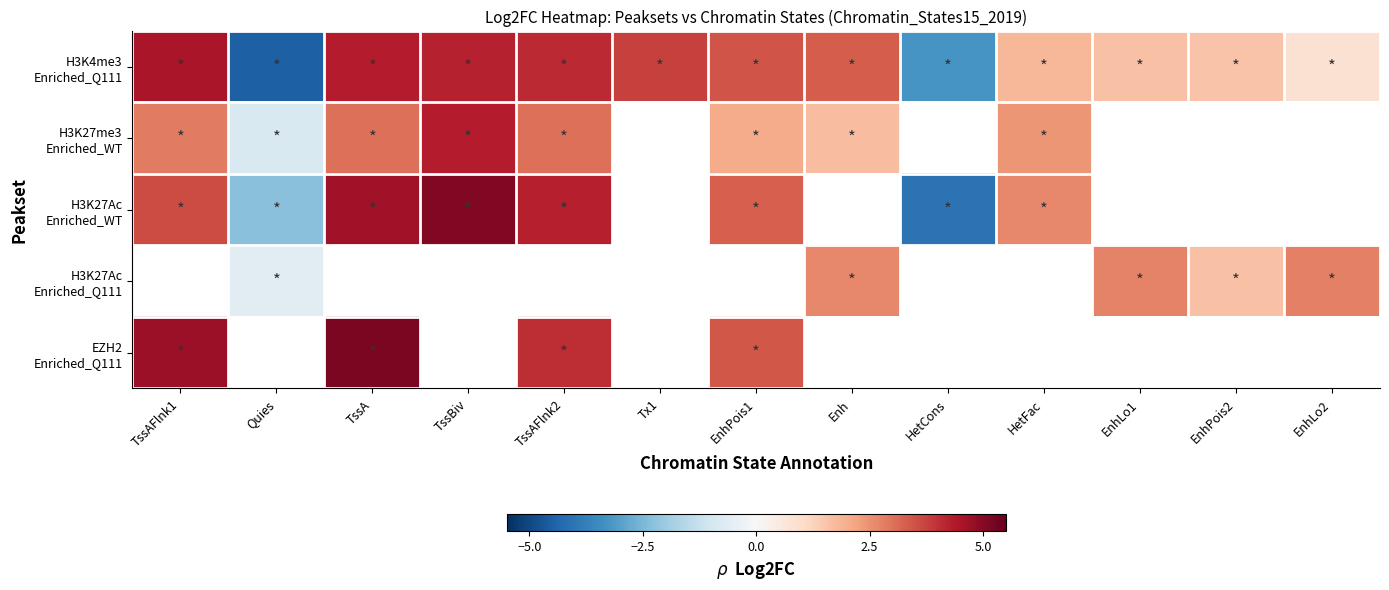

How many values in the H3K4me3 Enriched_Q111 series are below 3?

6